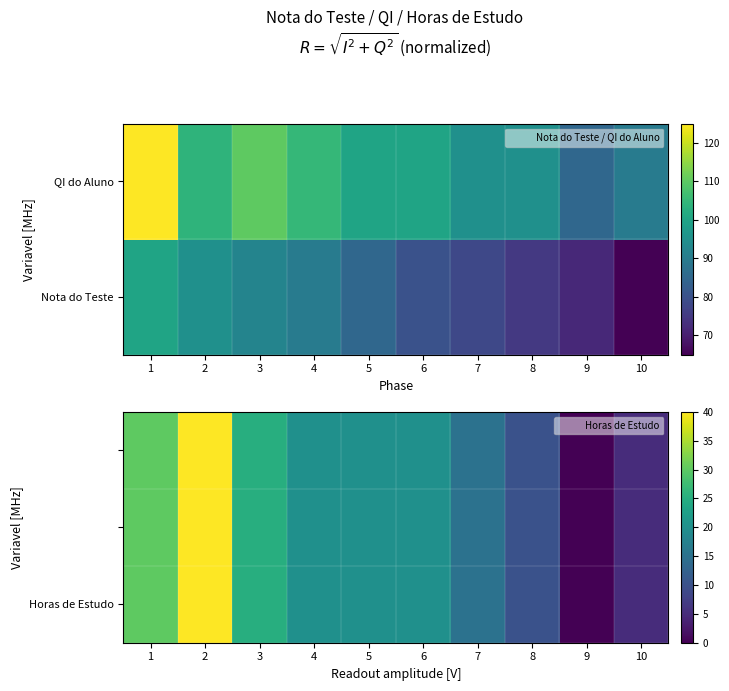

How many Horas de Estudo values are between 10 and 25?

6